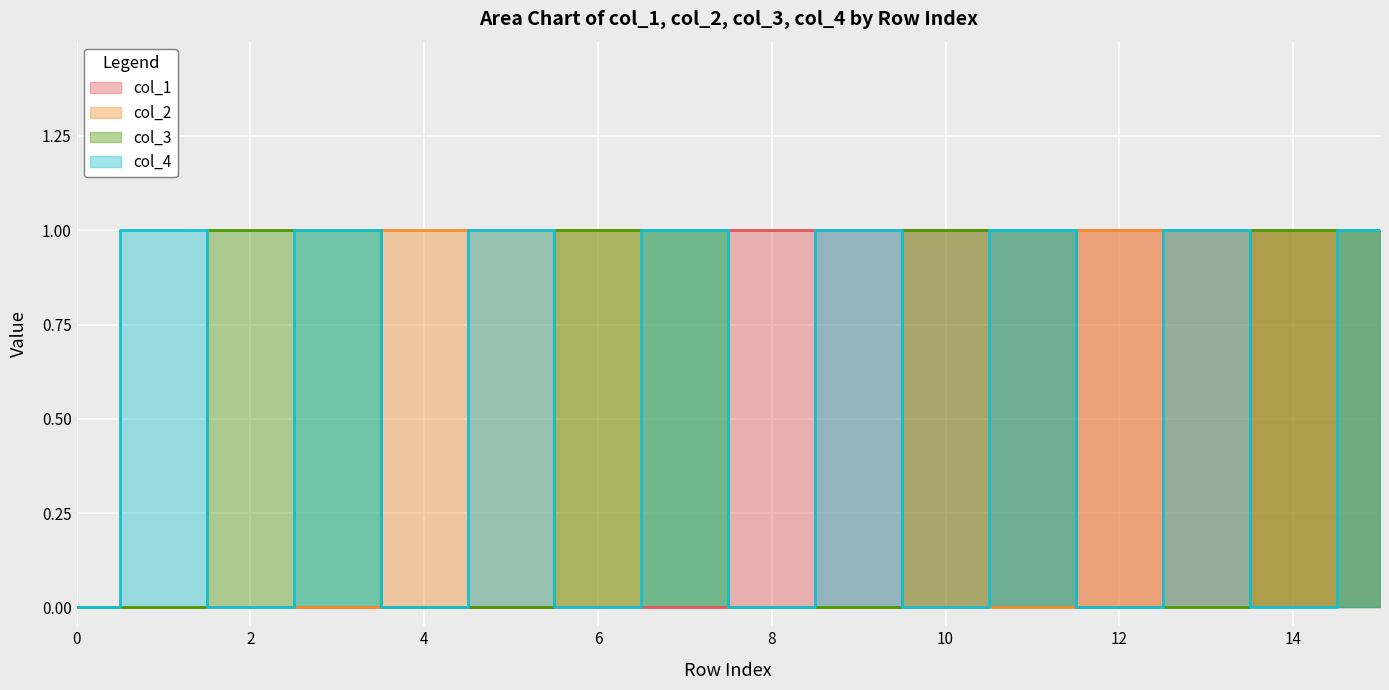

What is the difference between the second highest and minimum values in the col_4 series?

1